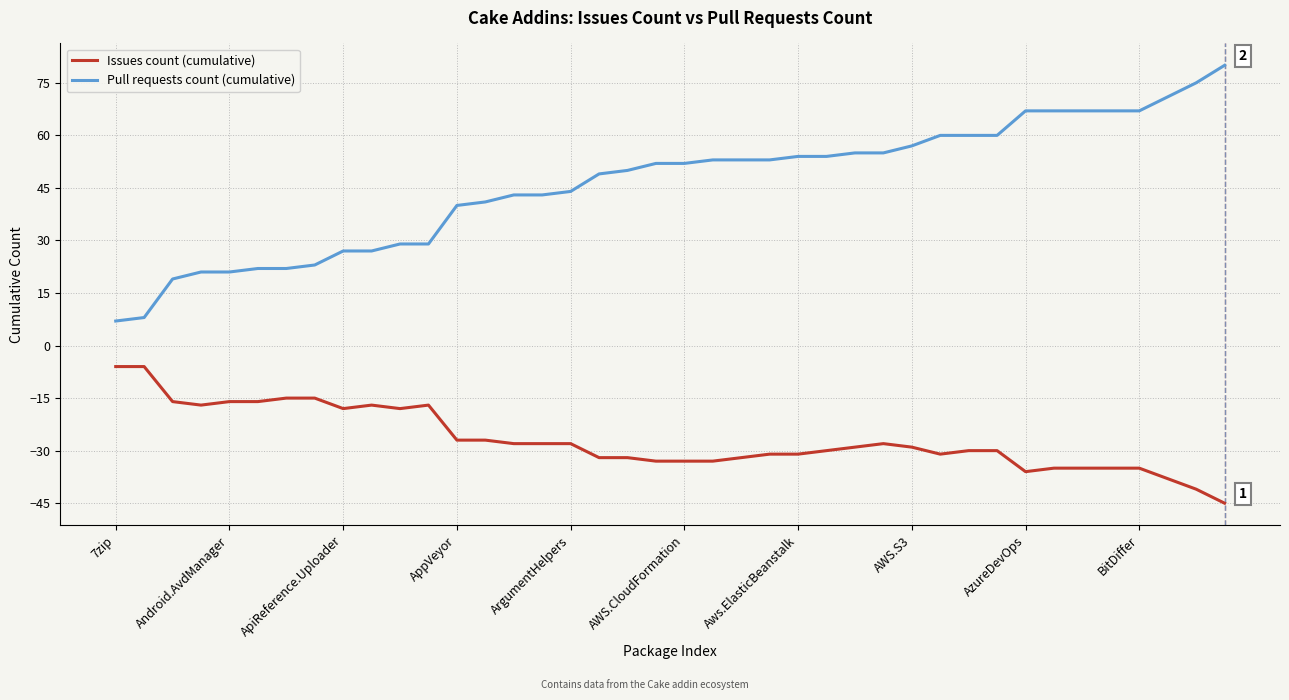

List the series in order of their overall mean, lowest first.

Issues count (cumulative), Pull requests count (cumulative)